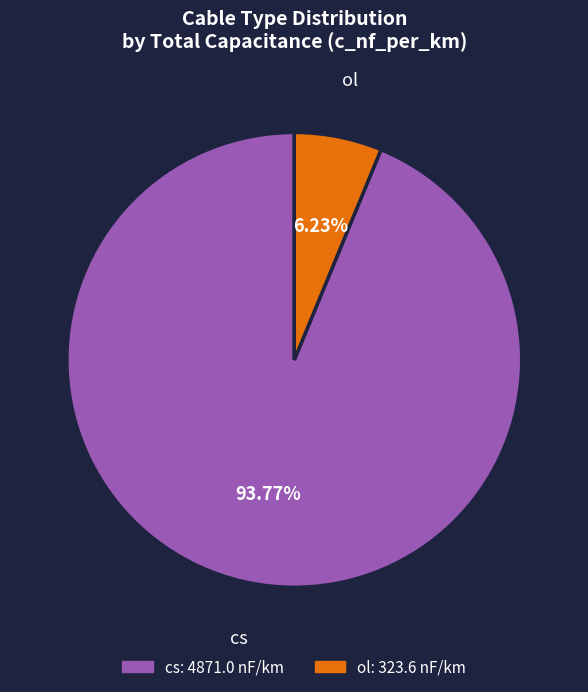

What percentage is the ol slice, to the nearest percent?

6%